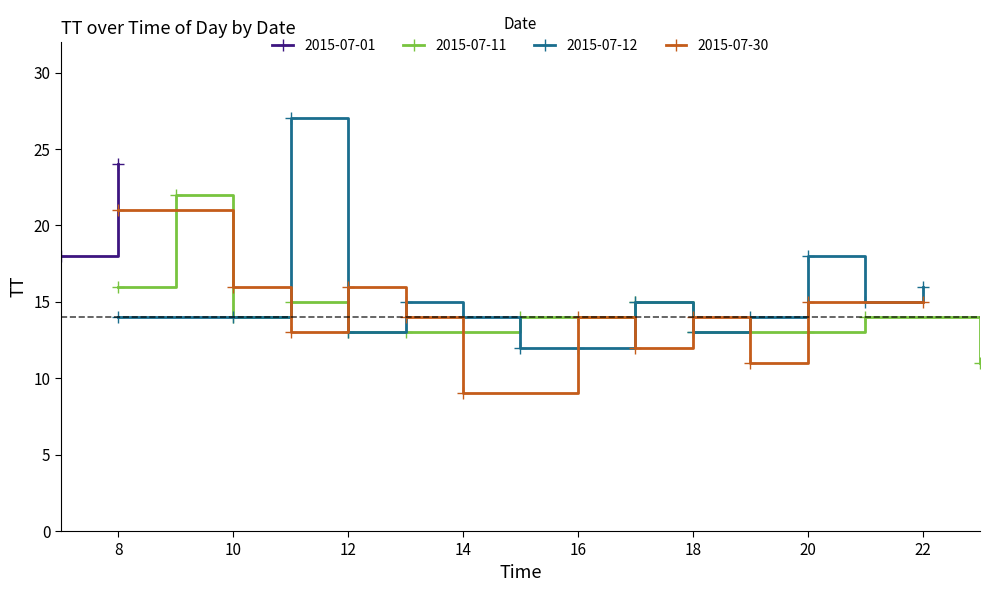

The value of 2015-07-11 at 10 is 7. True or false?

False